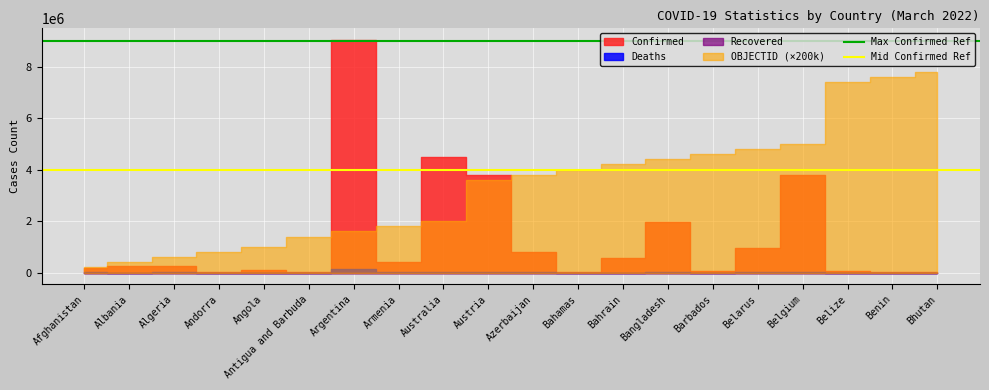

What is the greatest value displayed?

9000000